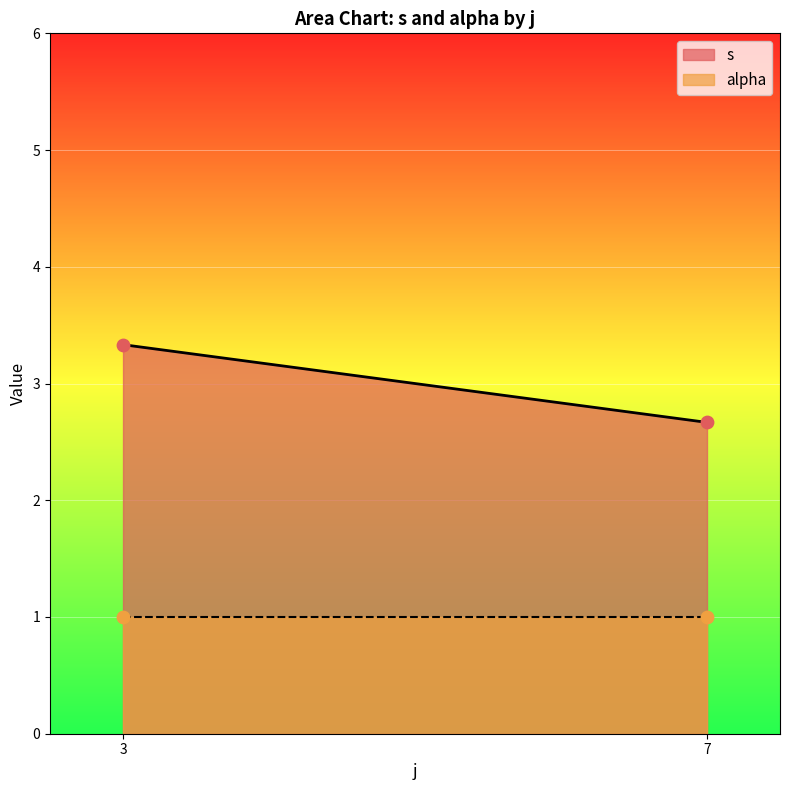

Which series contains the highest Y value?

s